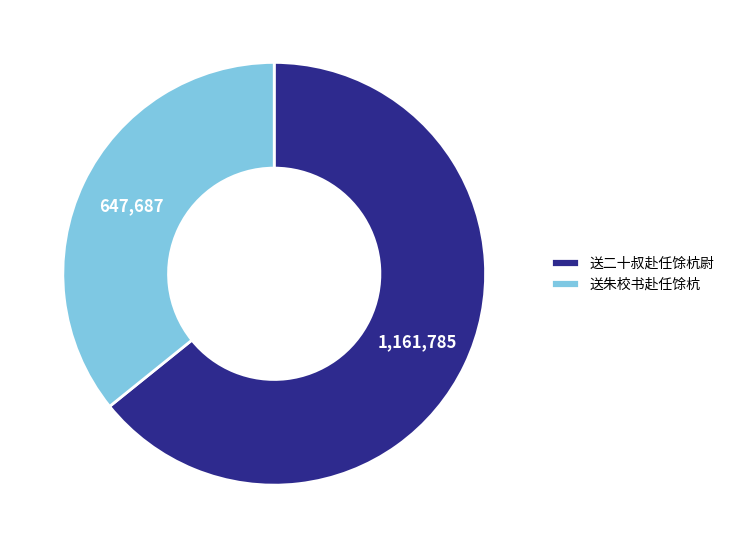

How many segments does this pie chart have?

2